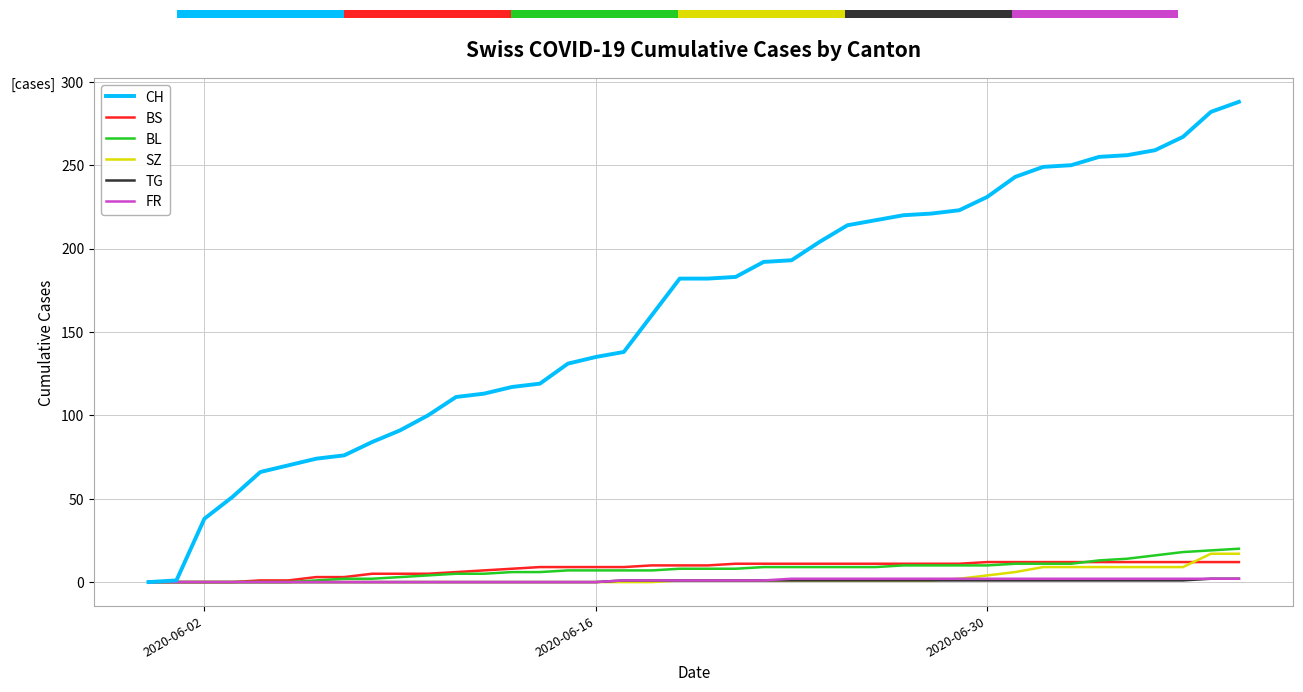

What is the maximum value shown in the chart?

288